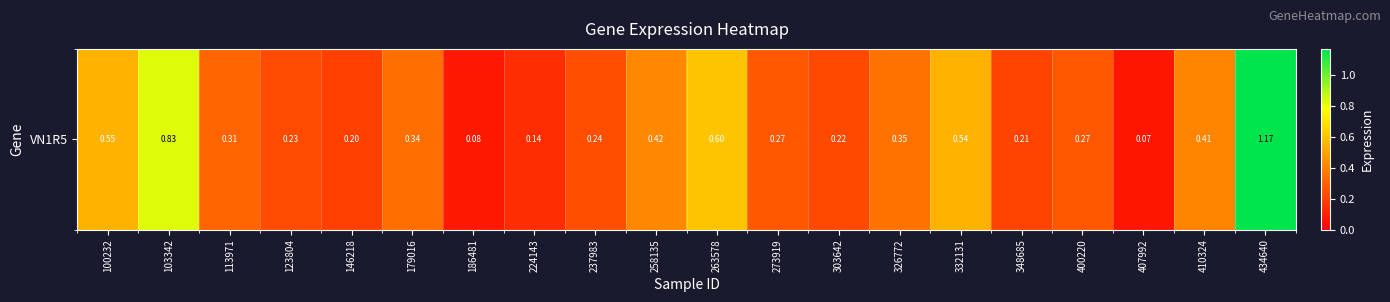

What is the greatest value displayed?

1.2